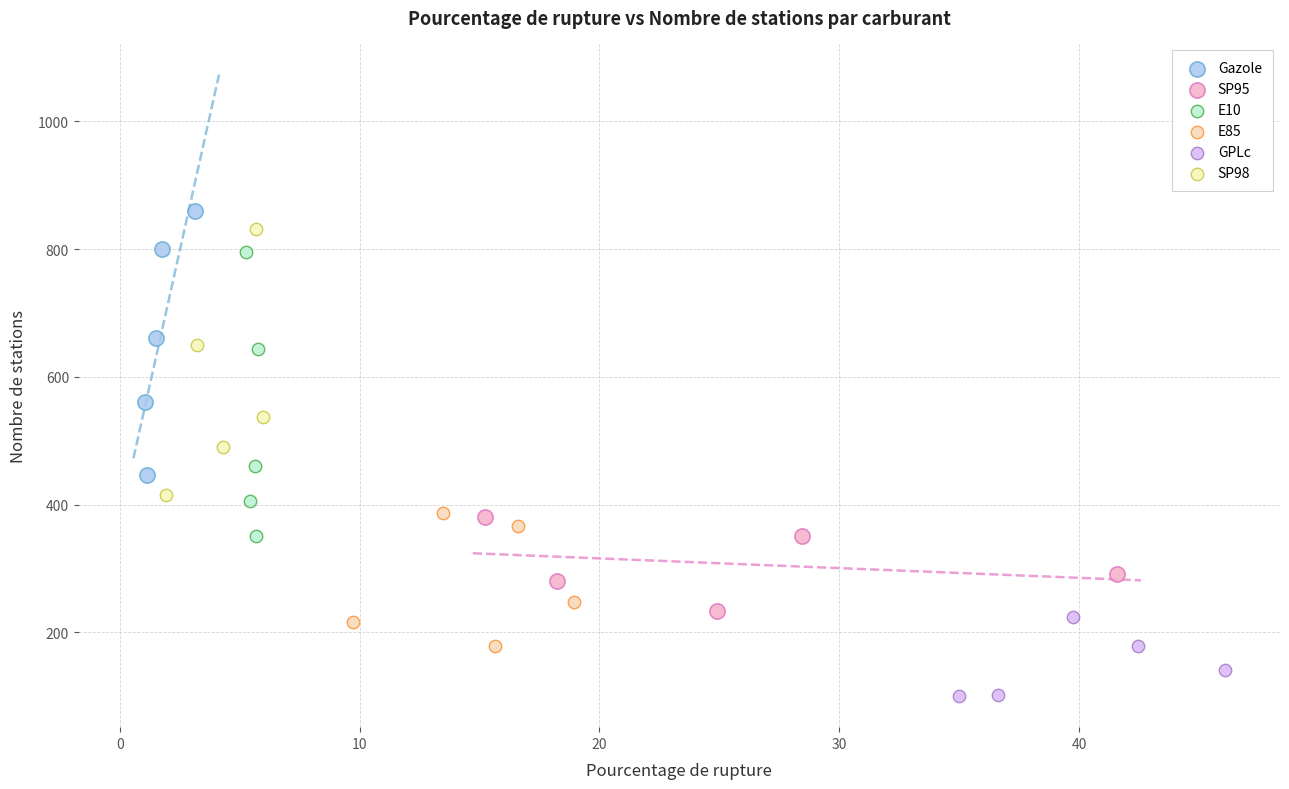

Which series has the widest spread of Y values?

E10